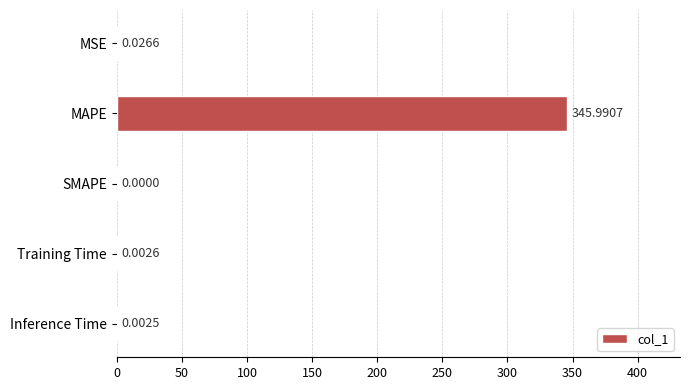

What is the change in value from MAPE to Inference Time?

-346.0